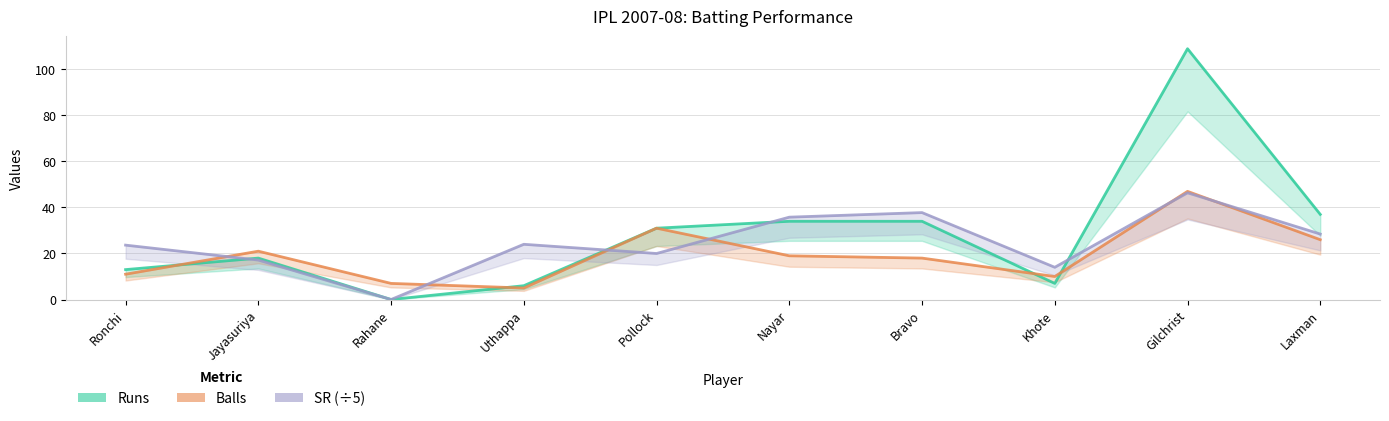

At Laxman, list the series in order from largest to smallest.

Runs, SR, Balls